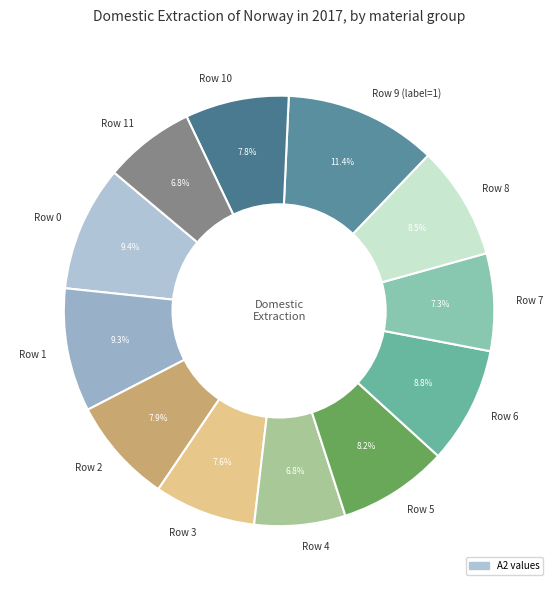

What is the largest slice in the pie chart?

Row 9 (label=1)